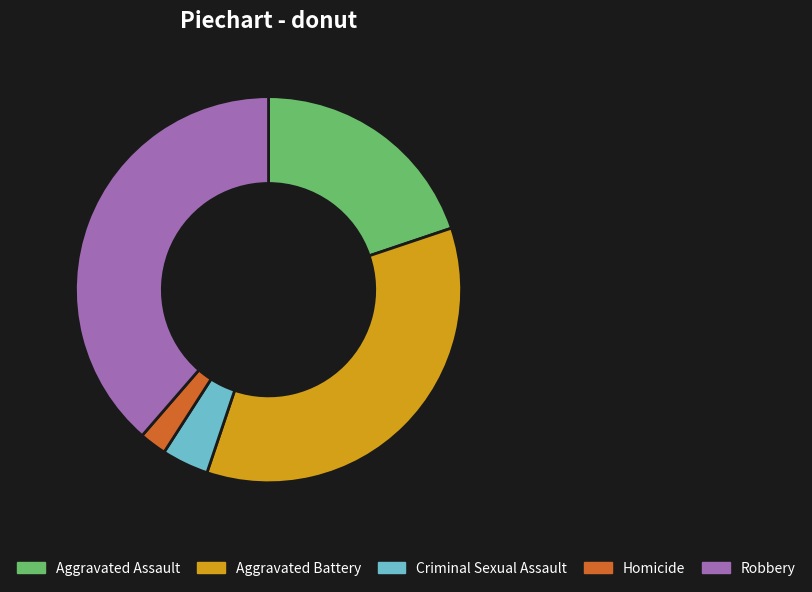

How many slices are in this pie chart?

5